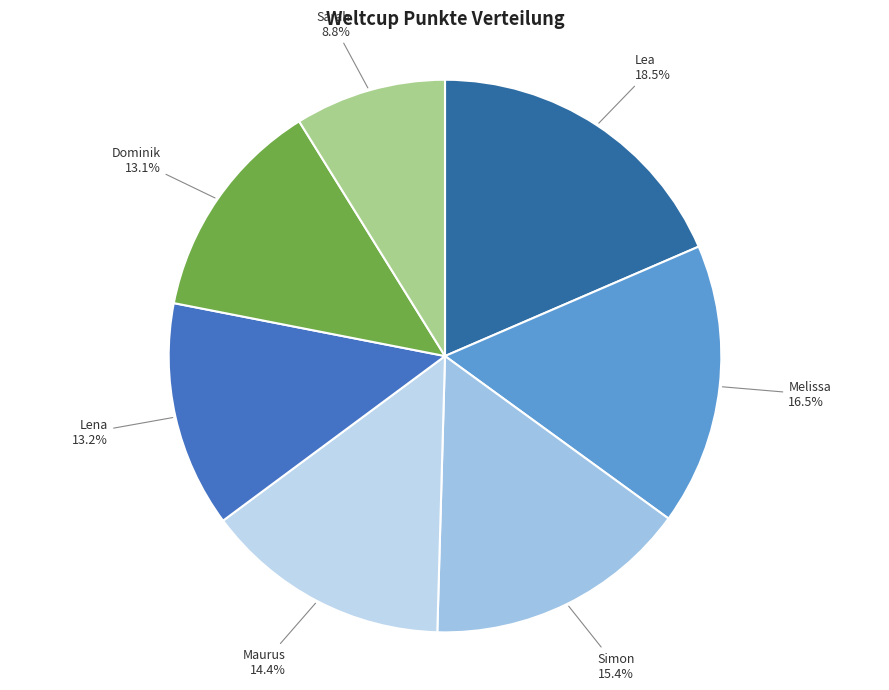

Is it true that Melissa is 3% of the pie?

False